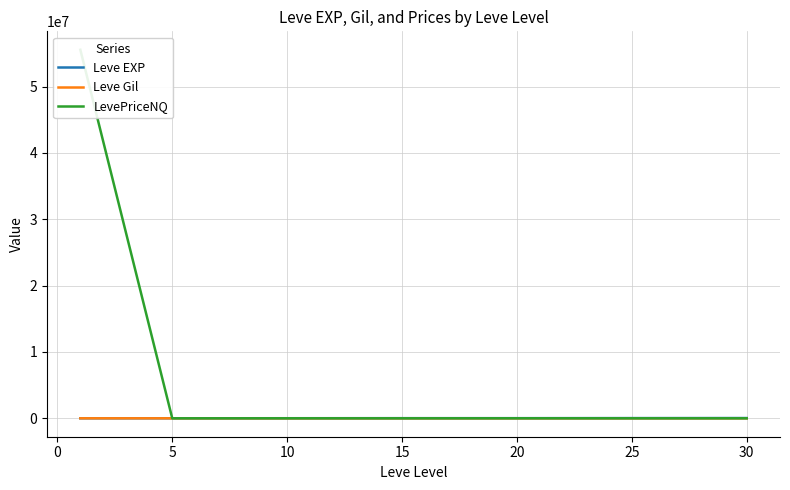

How many values in the LevePriceNQ series exceed 1892?

4